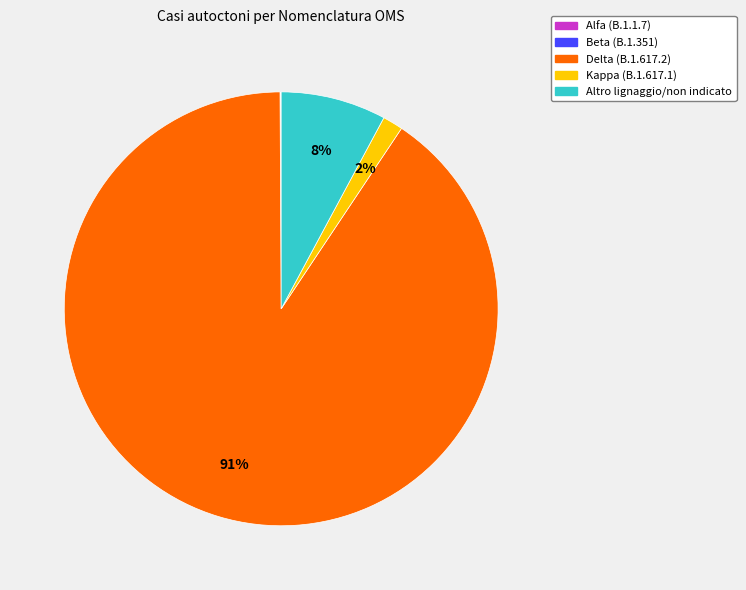

To the nearest percent, what is the difference between the Altro lignaggio/non indicato and Kappa (B.1.617.1) slice percentages?

6%